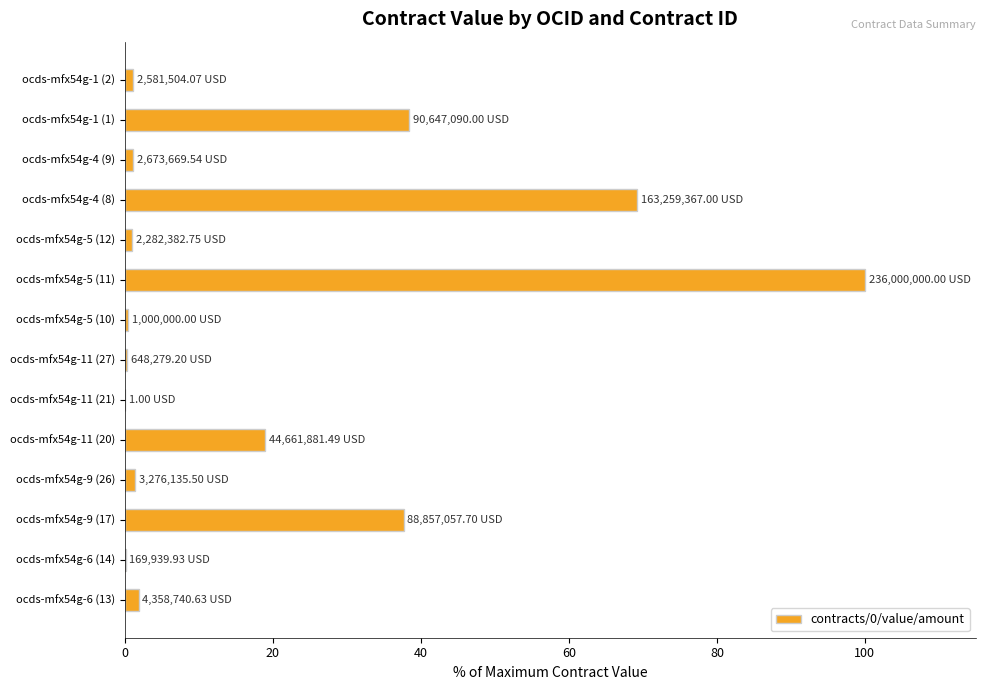

Approximately how many times larger is the value at ocds-mfx54g-9 (17) compared to ocds-mfx54g-4 (8)?

0.5